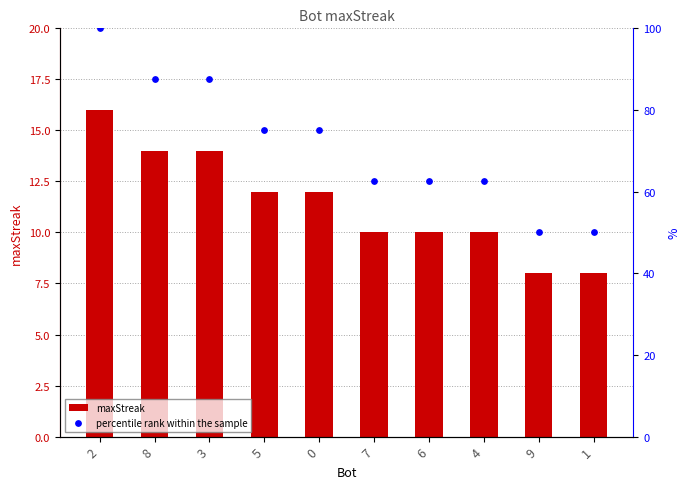

At how many categories does at least one series exceed 52?

8